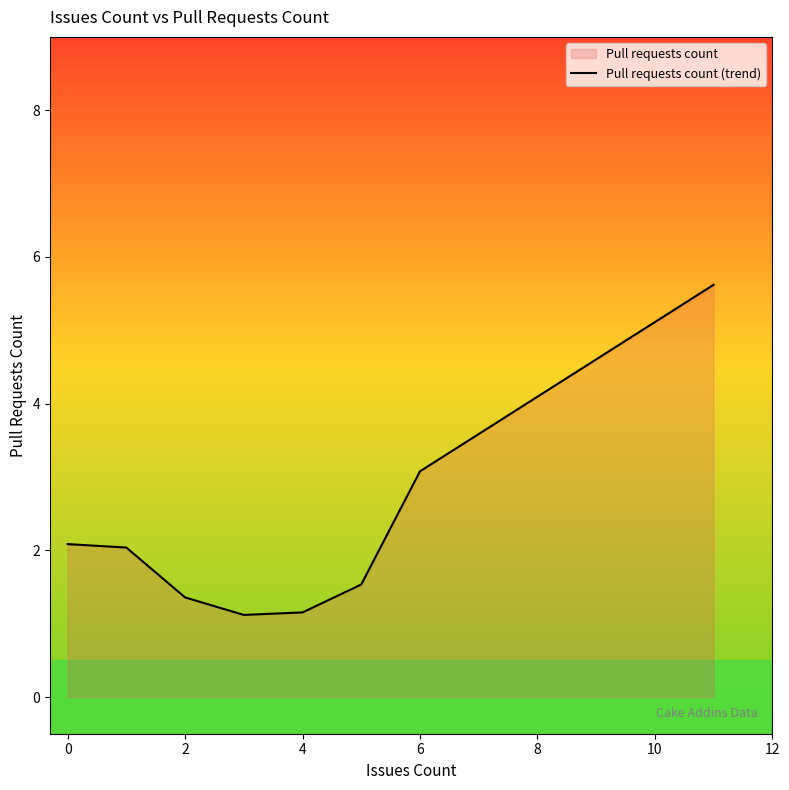

What is the sum of all values?

18.0